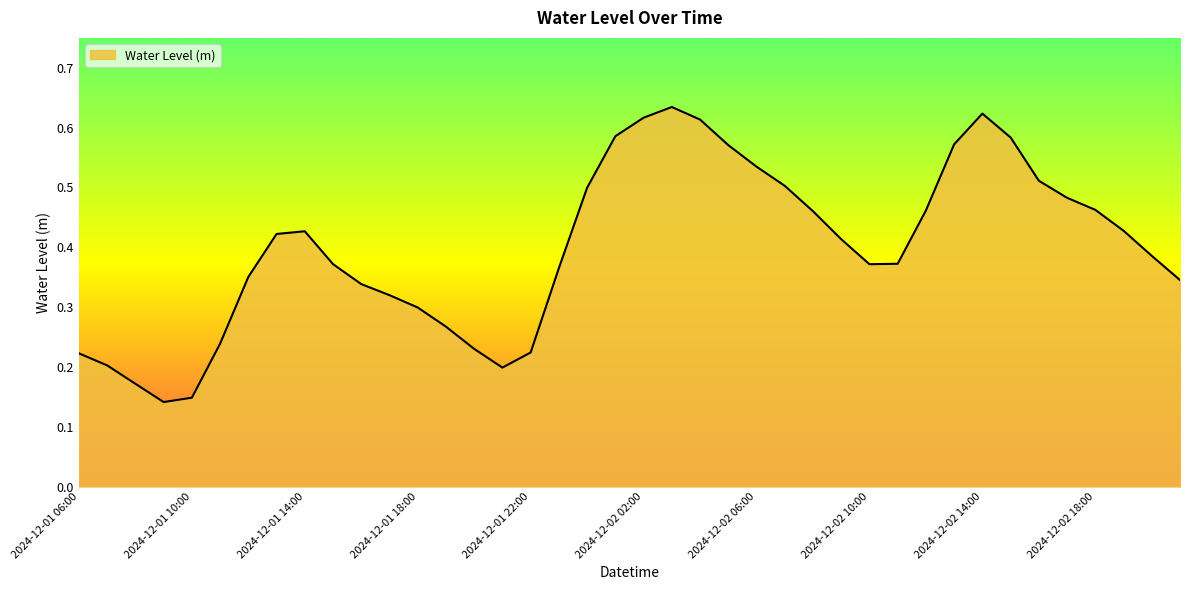

Reading right to left, what are all the values shown in this chart?

0.3	0.4	0.4	0.5	0.5	0.5	0.6	0.6	0.6	0.5	0.4	0.4	0.4	0.5	0.5	0.5	0.6	0.6	0.6	0.6	0.6	0.5	0.4	0.2	0.2	0.2	0.3	0.3	0.3	0.3	0.4	0.4	0.4	0.4	0.2	0.1	0.1	0.2	0.2	0.2